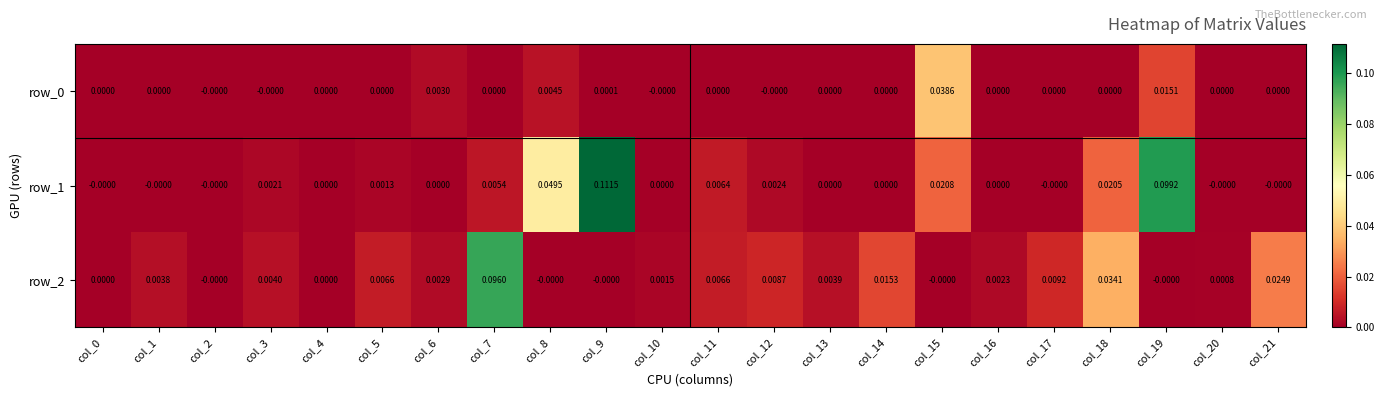

The row_2 series shows 0.0 at col_4. True or false?

True